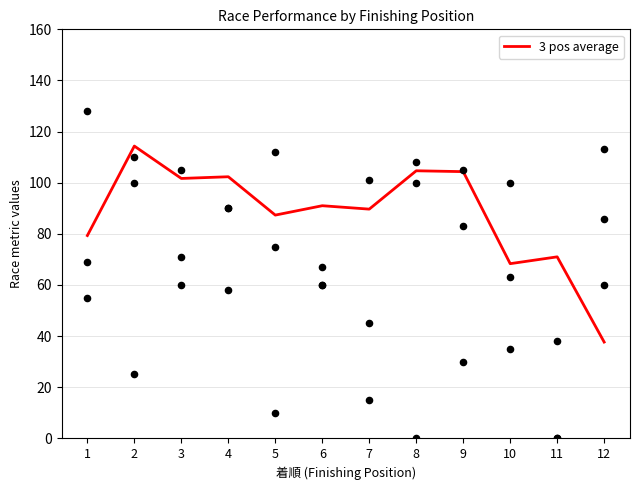

What is the change in value from 9 to 12?

-66.7